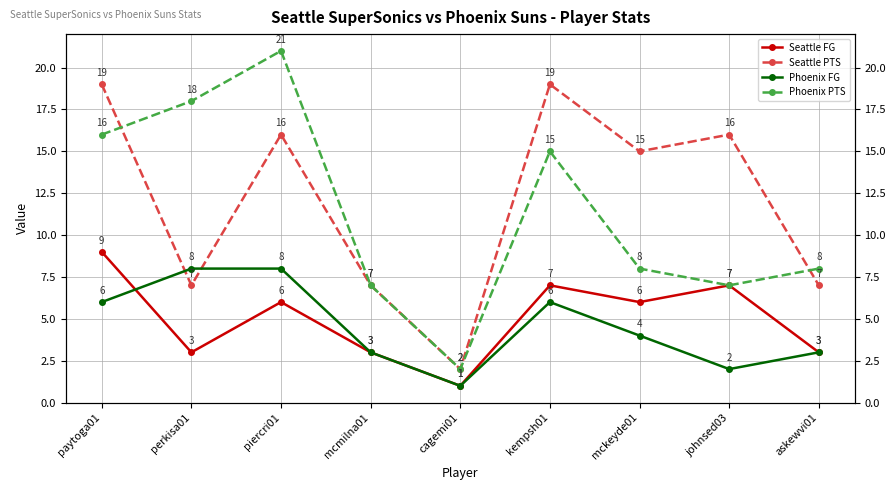

At how many categories does at least one series exceed 15?

5